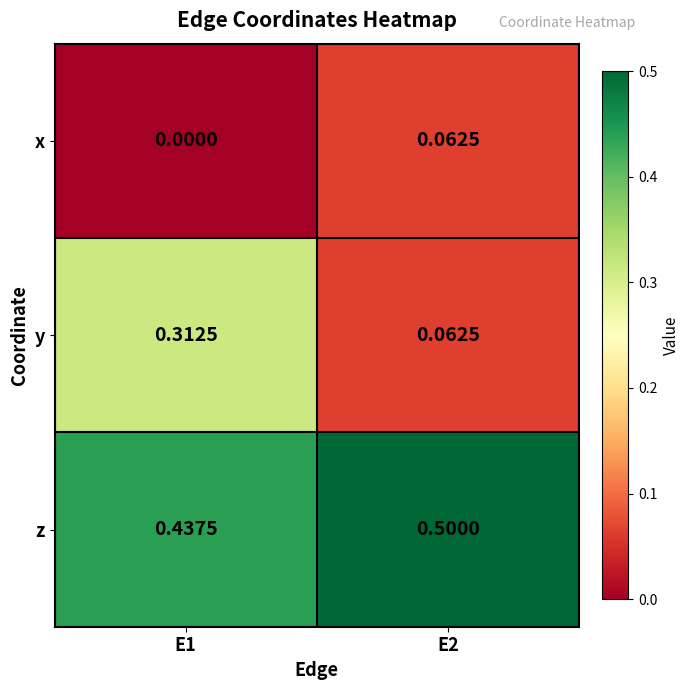

Which series has the largest total across all categories?

z